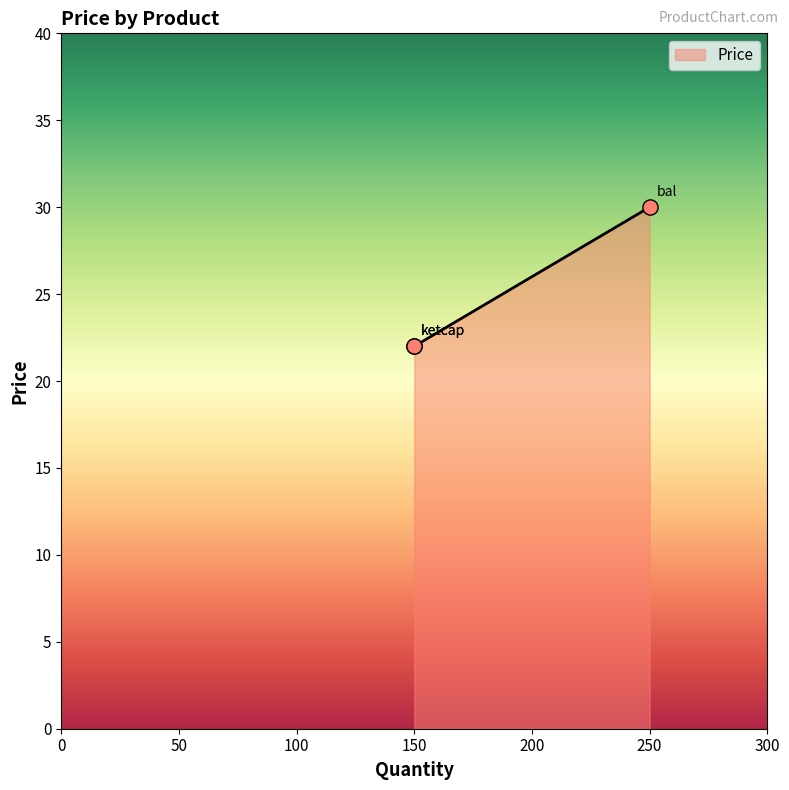

What is the change in value from 150 to 250?

+8